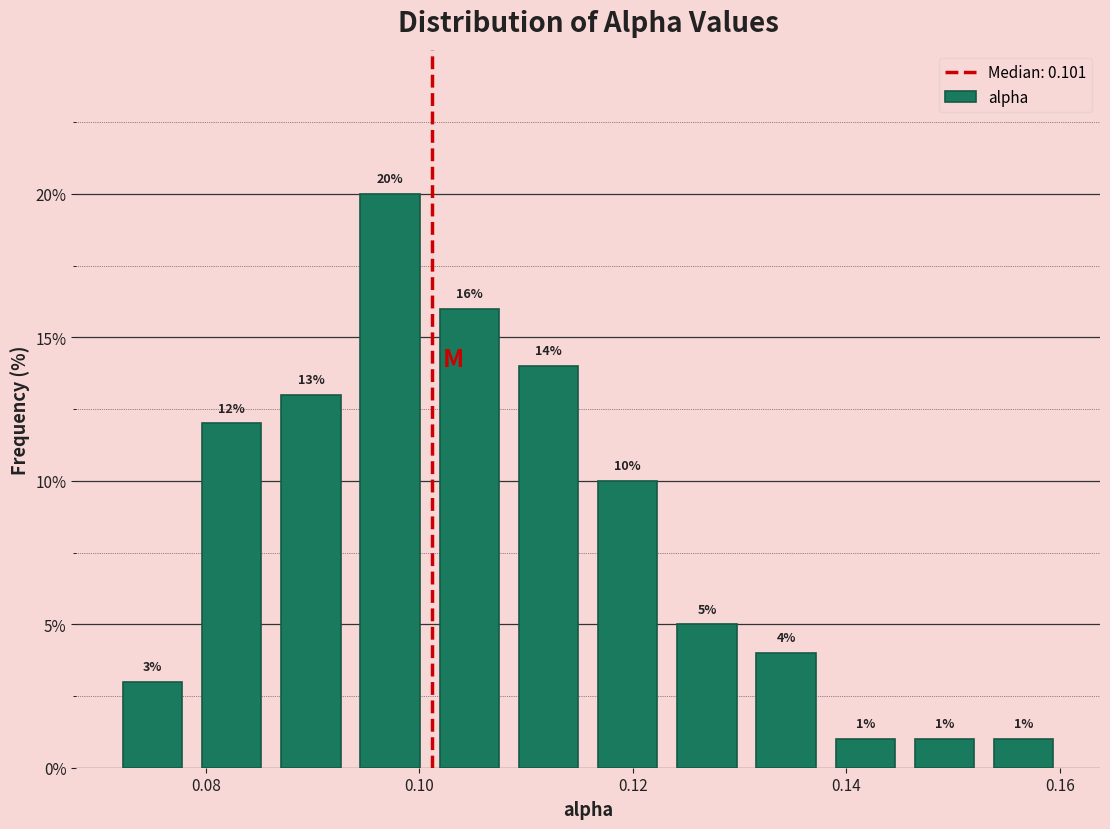

Read against the x-axis, roughly where is the centre of the tallest bar?

0.098